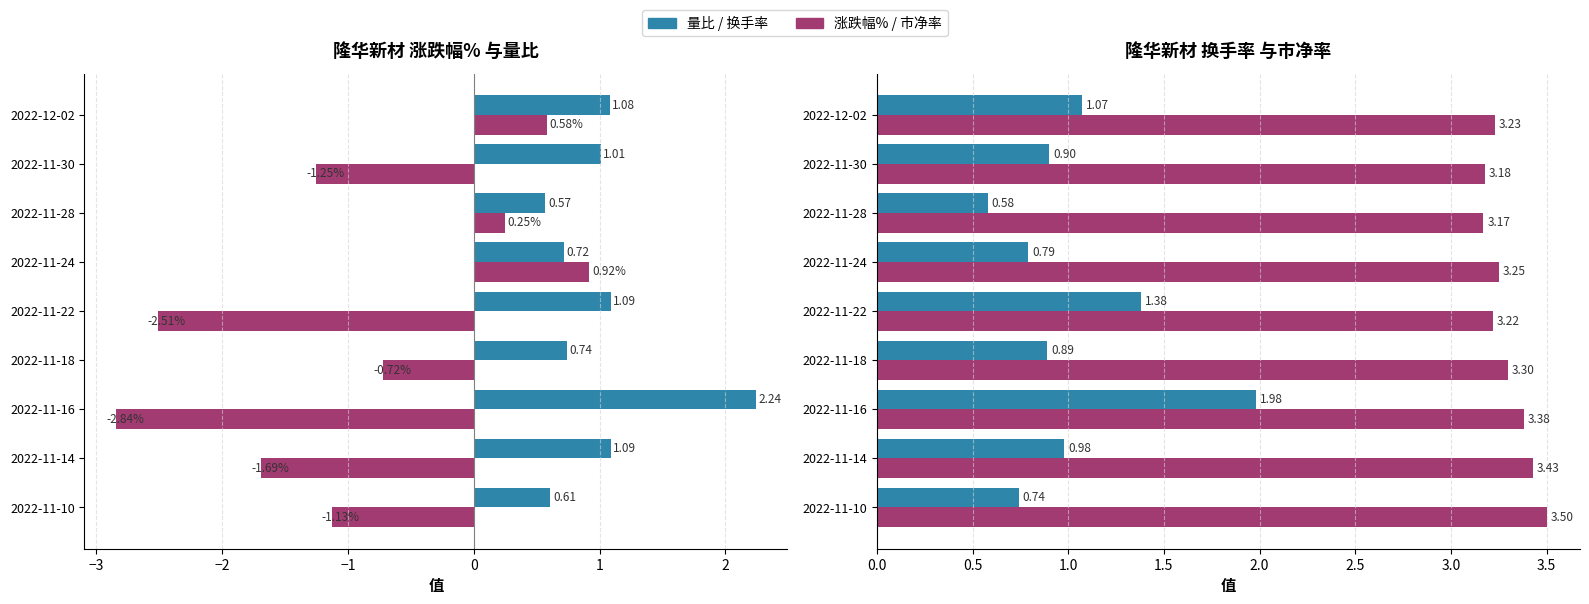

The value of 涨跌幅% at 2022-11-18 is -0.7. True or false?

True